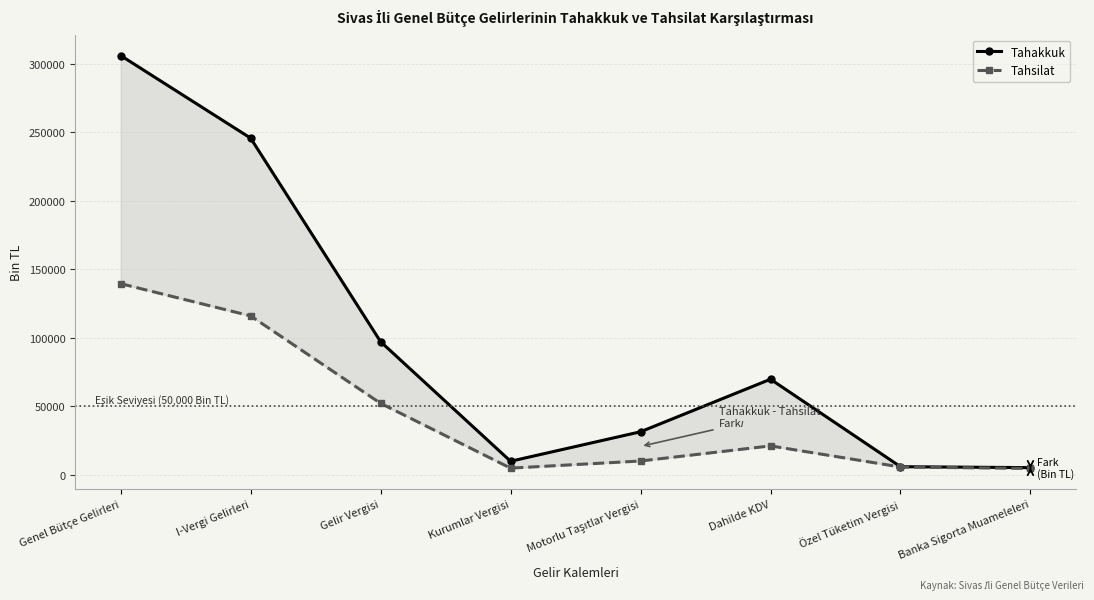

At which label does Tahsilat reach its minimum?

Banka Sigorta Muameleleri